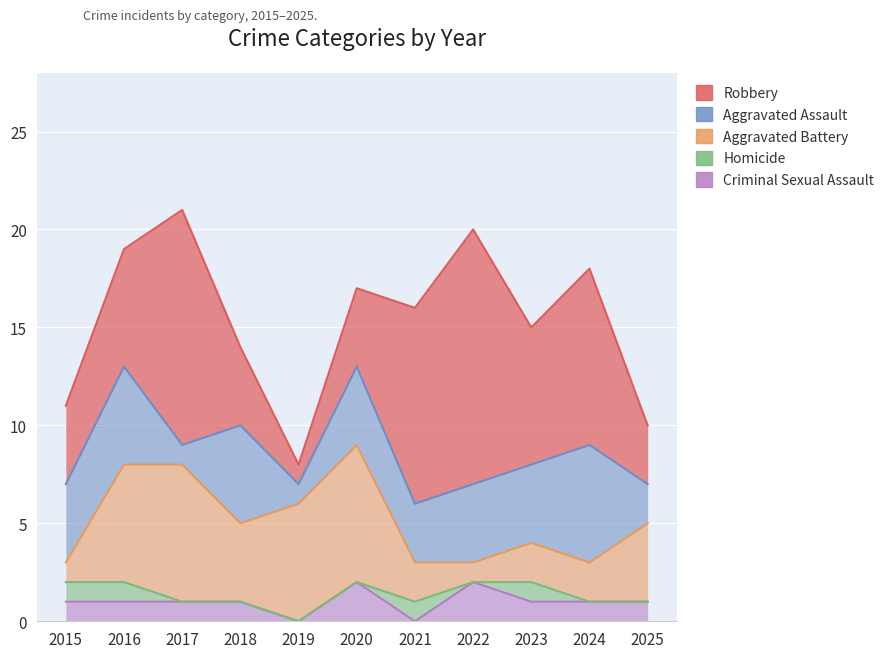

Which has a higher value, 2023 or 2021?

2021